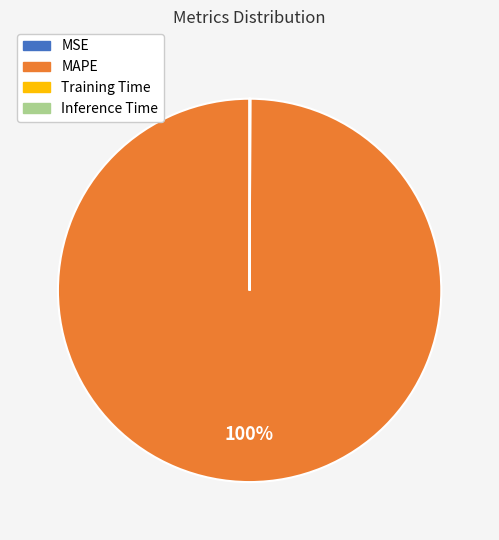

True or false: MAPE accounts for 89% of the total.

False